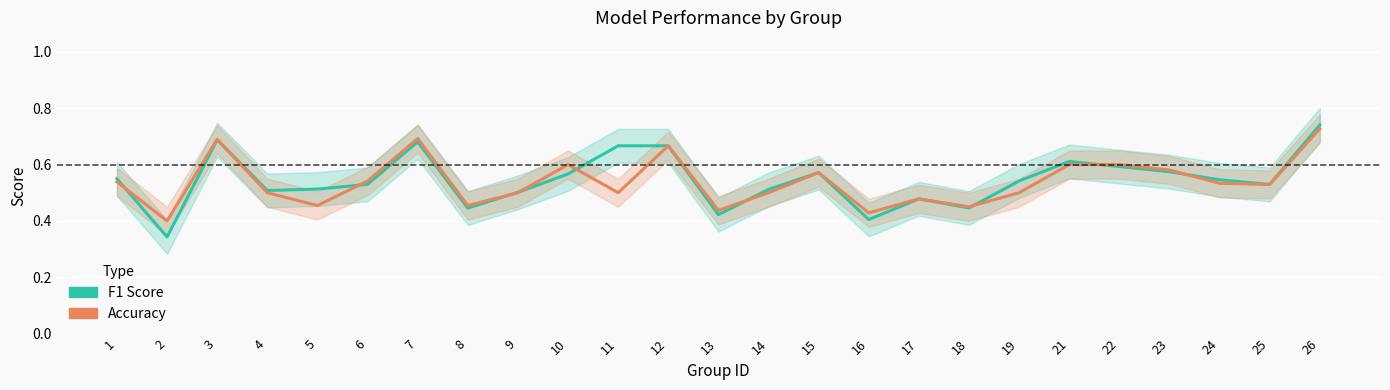

How many interior local valleys does the f1 series have?

7